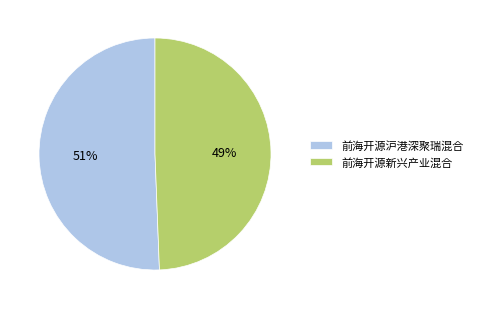

Do 前海开源新兴产业混合 and 前海开源沪港深聚瑞混合 together represent more than half of the pie?

Yes